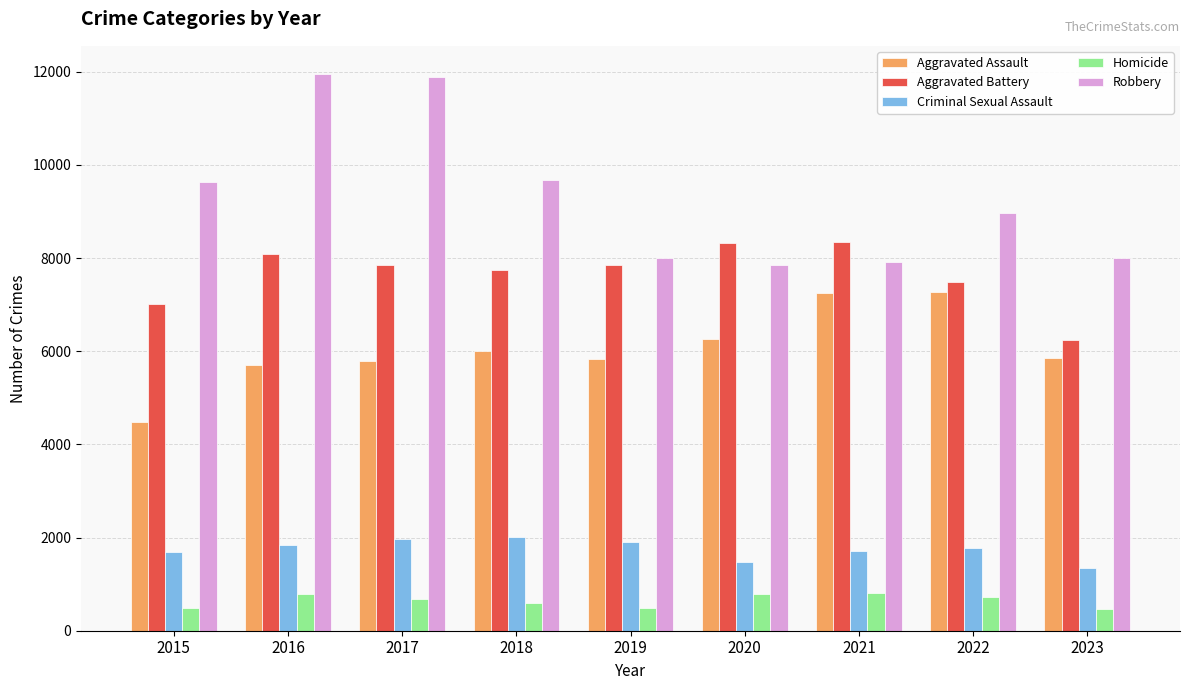

Count the number of categories in the chart.

9